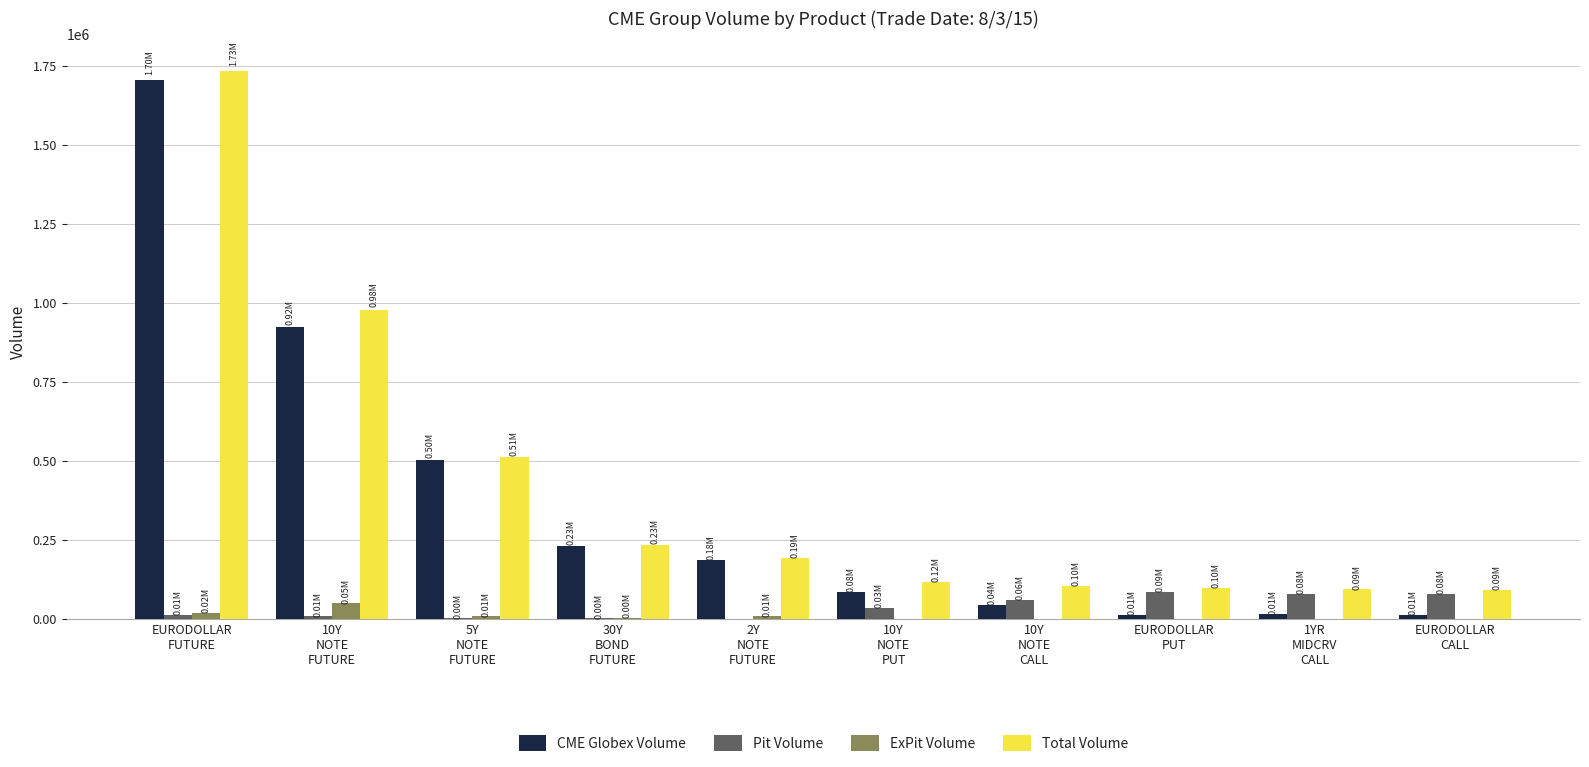

What is the highest value of the CME Globex Volume series?

1702999